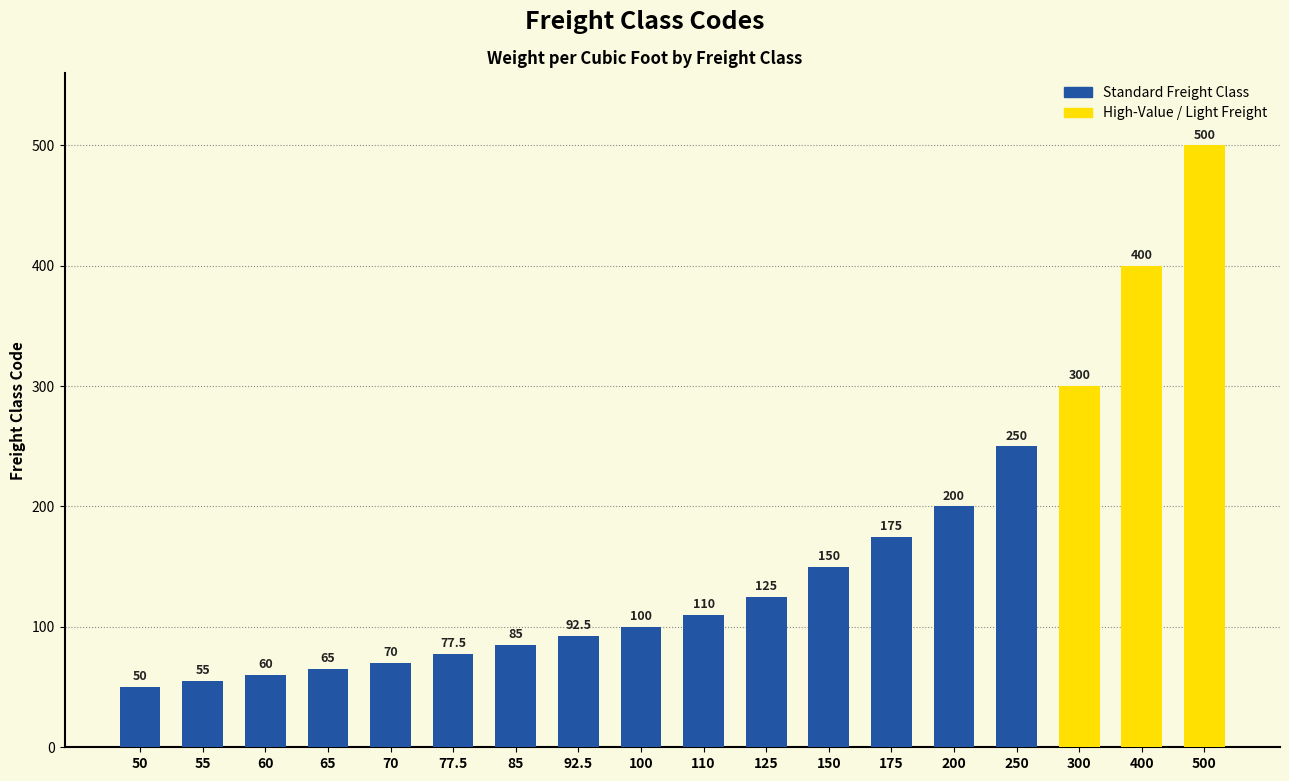

What is the change in value from 77.5 to 400?

+322.5